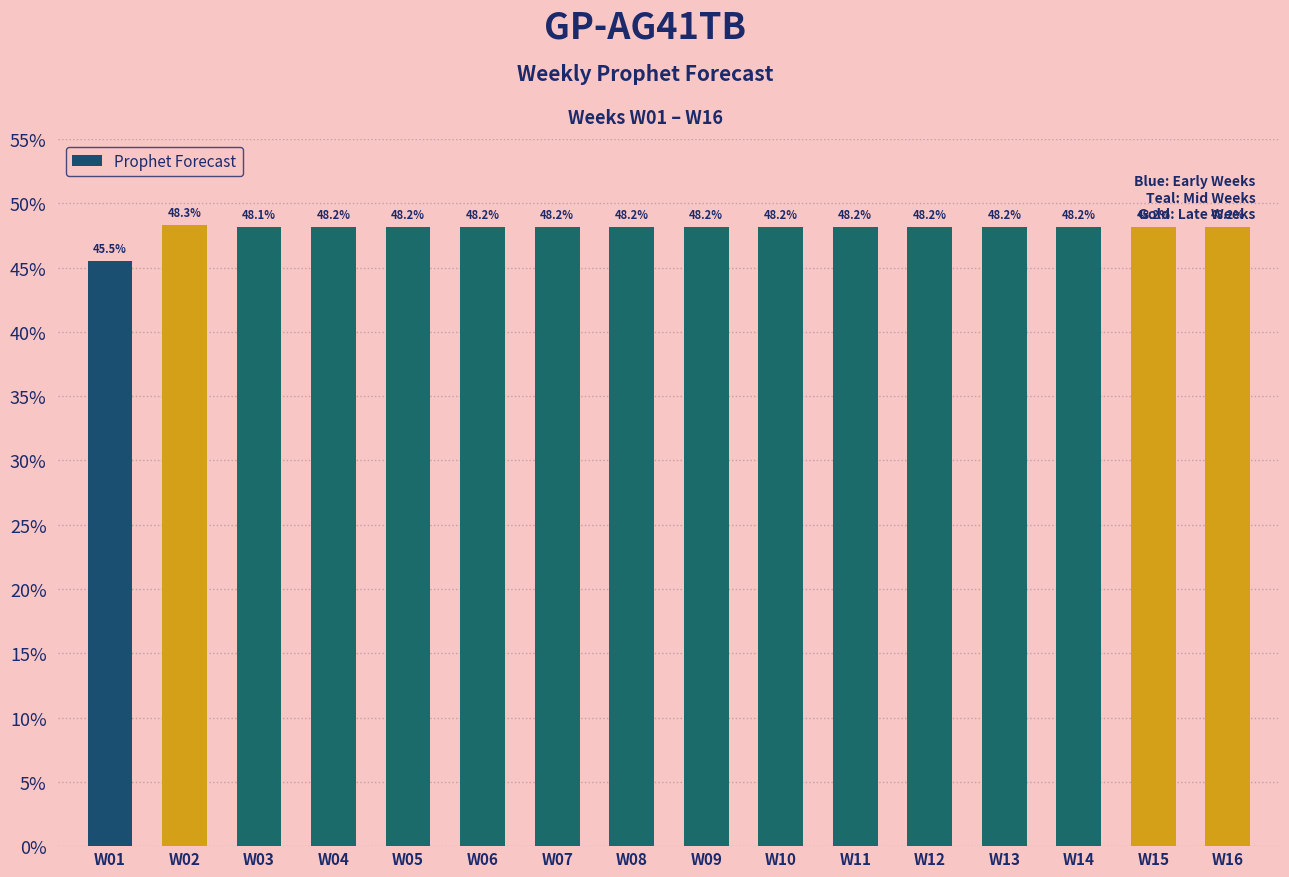

What is the sum of the values at W02 and W03?

1.0